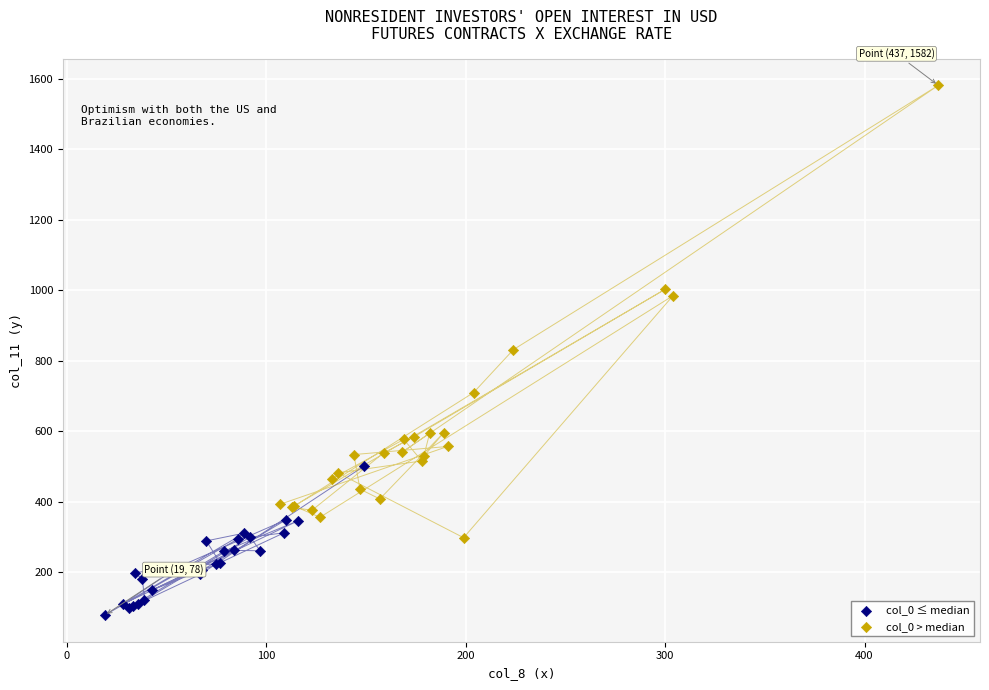

Which series has the widest spread of Y values?

col_0 > median